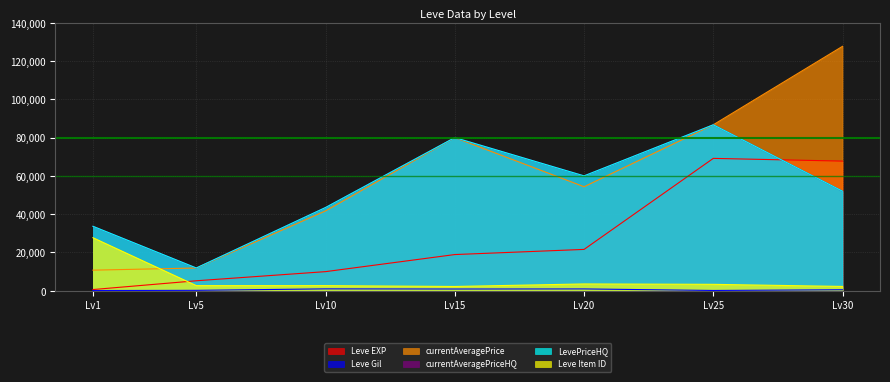

Is it true that LevePriceHQ equals 43503.5 at Lv10?

True